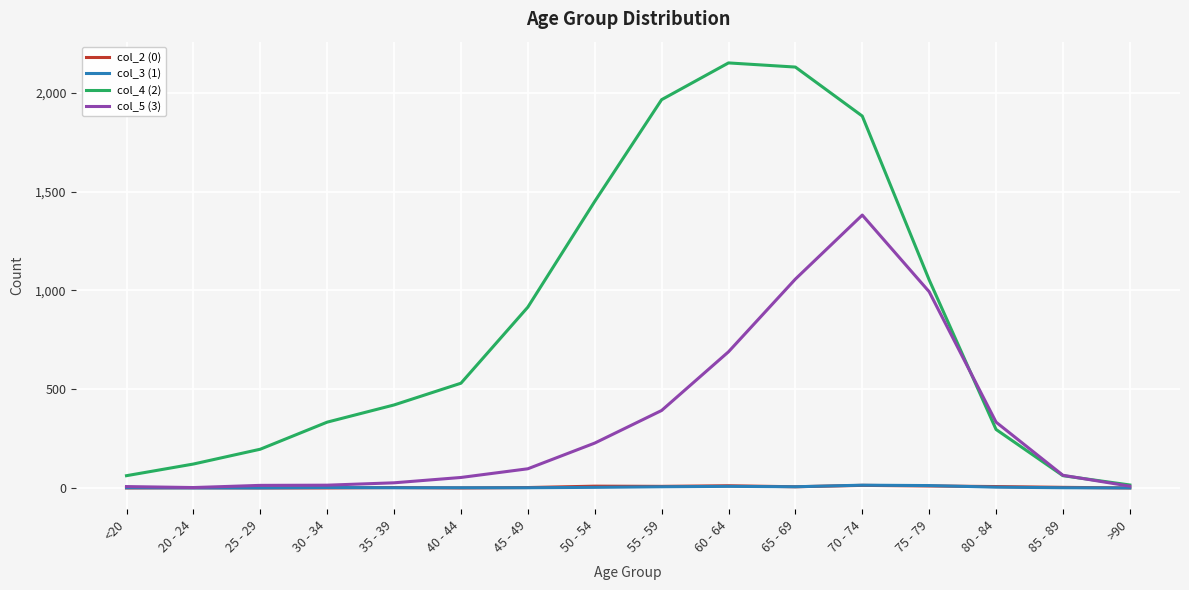

The col_2 (0) series shows 7 at 80 - 84. True or false?

True